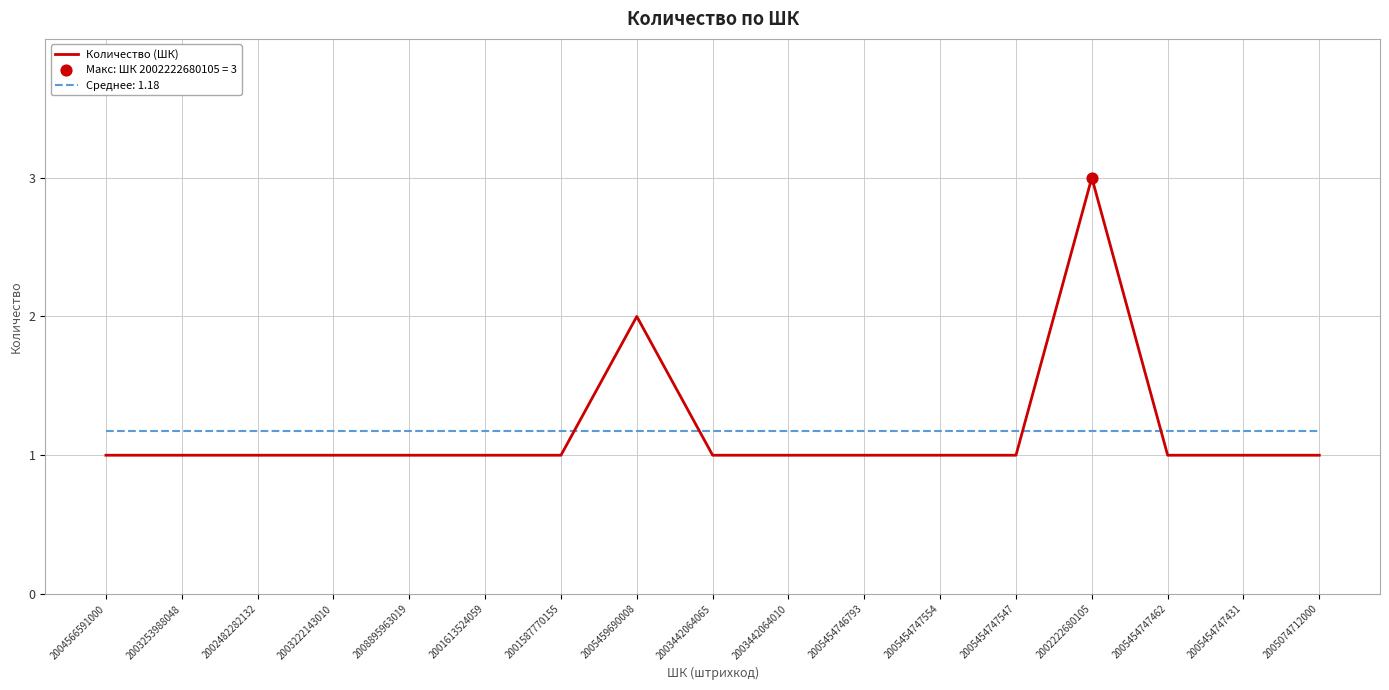

Which series has the widest spread of values?

Количество (ШК)